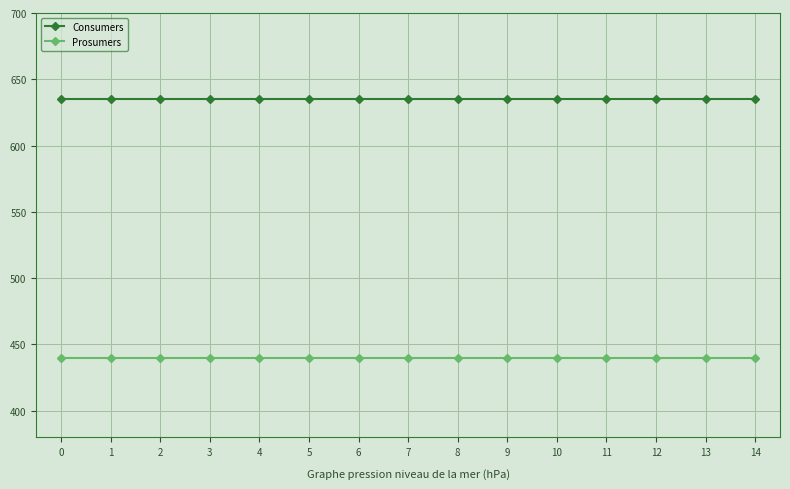

How many lines are shown in the chart?

2